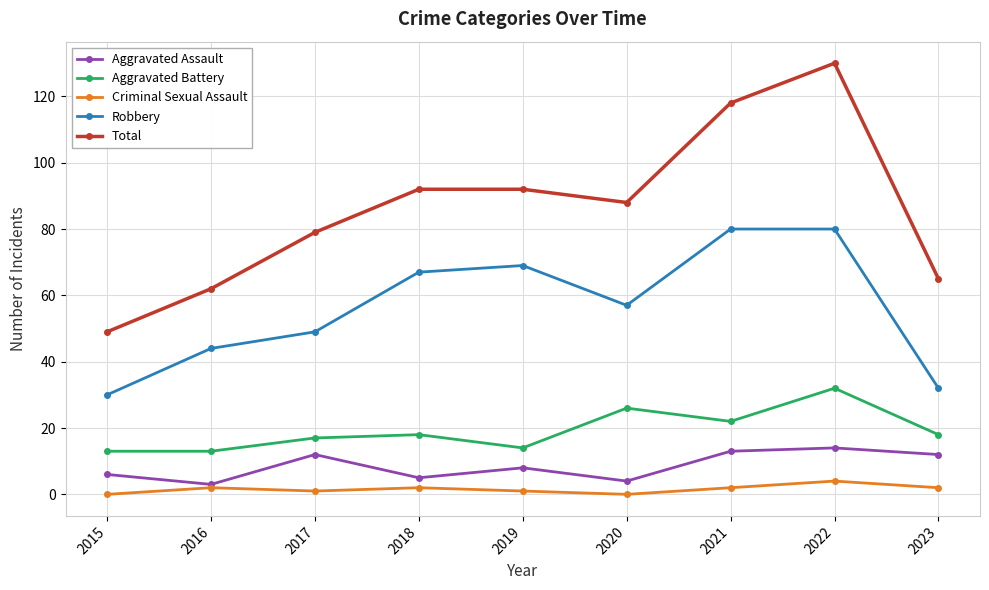

What is the difference between the maximum and minimum values in the Aggravated Battery series?

19